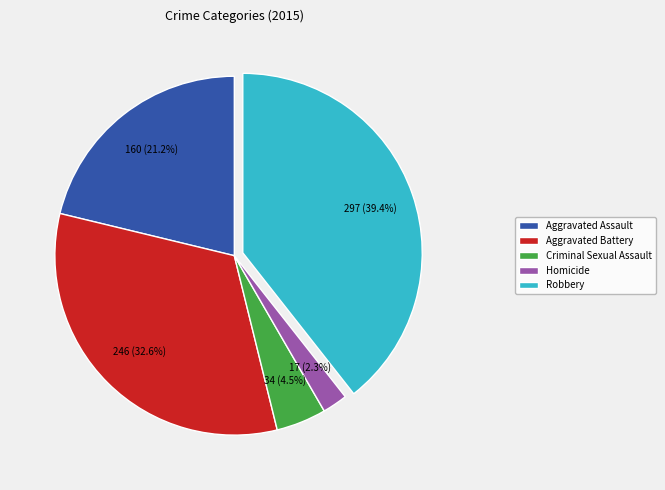

Approximately how many times larger is the value at Robbery compared to Aggravated Assault?

1.9